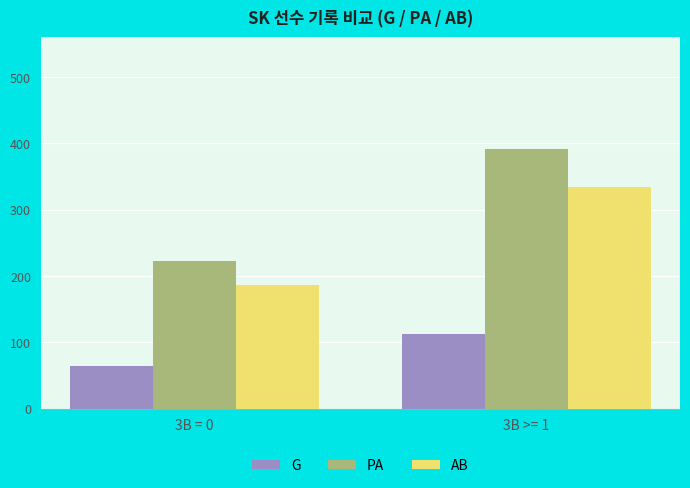

What is the minimum value shown in the chart?

64.9